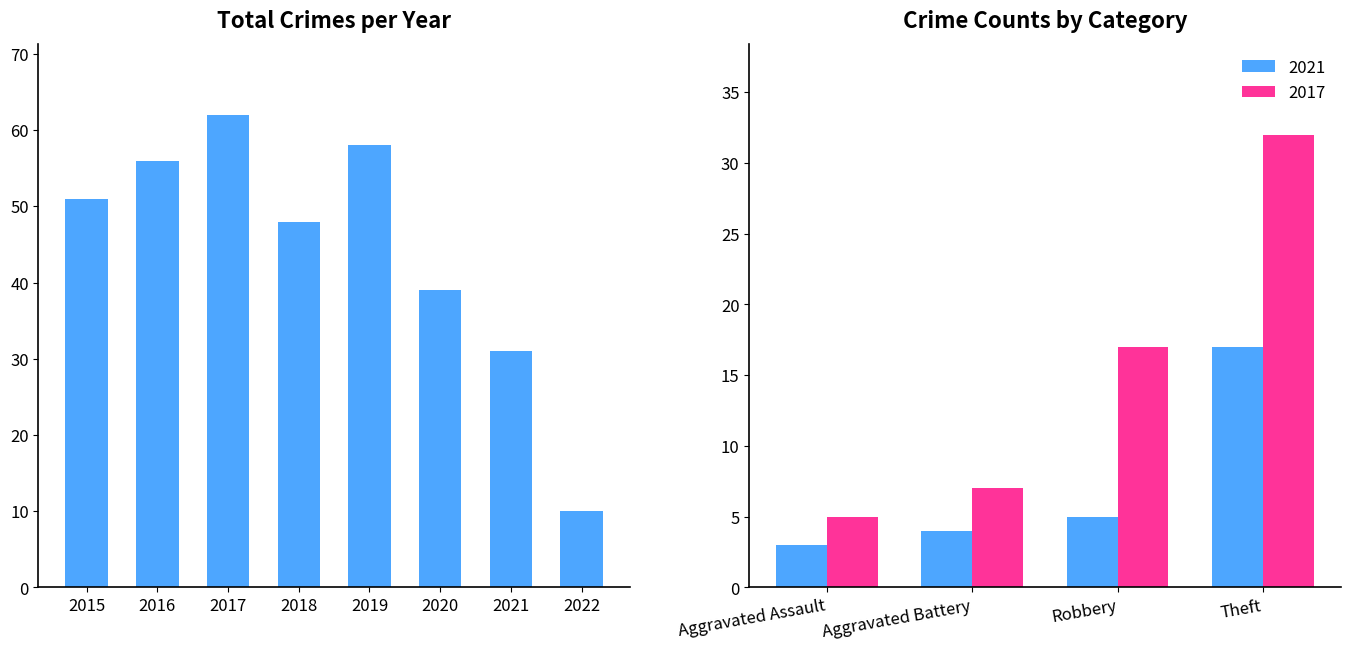

Rank the categories by value from highest to lowest.

2017, 2019, 2016, 2015, 2018, 2020, 2021, 2022